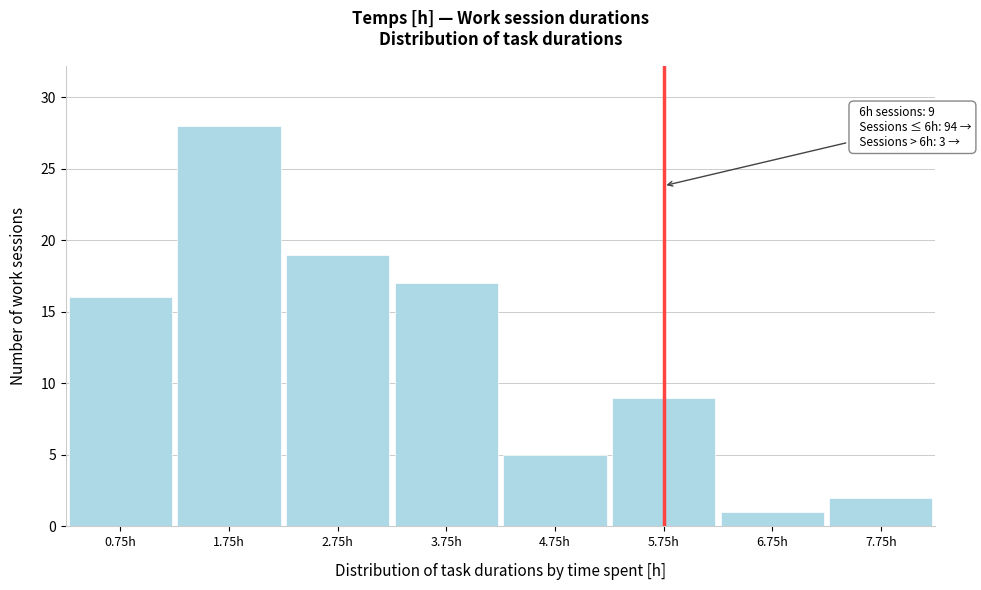

Over which range of the x-axis is the bar tallest?

1.25 to 2.25